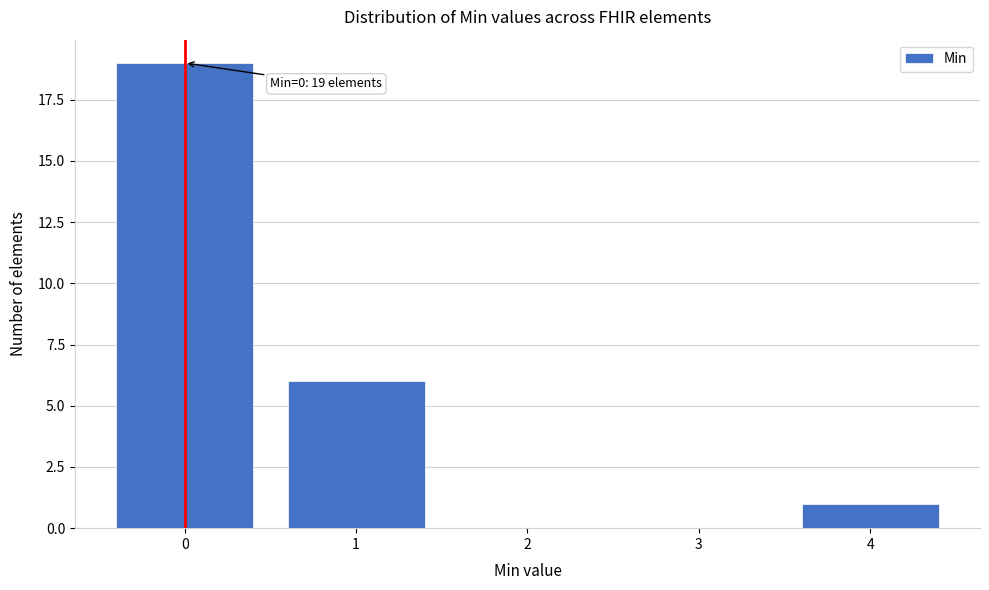

Reading left to right, list all the values displayed in this chart.

0=19	1=6	2=0	3=0	4=1